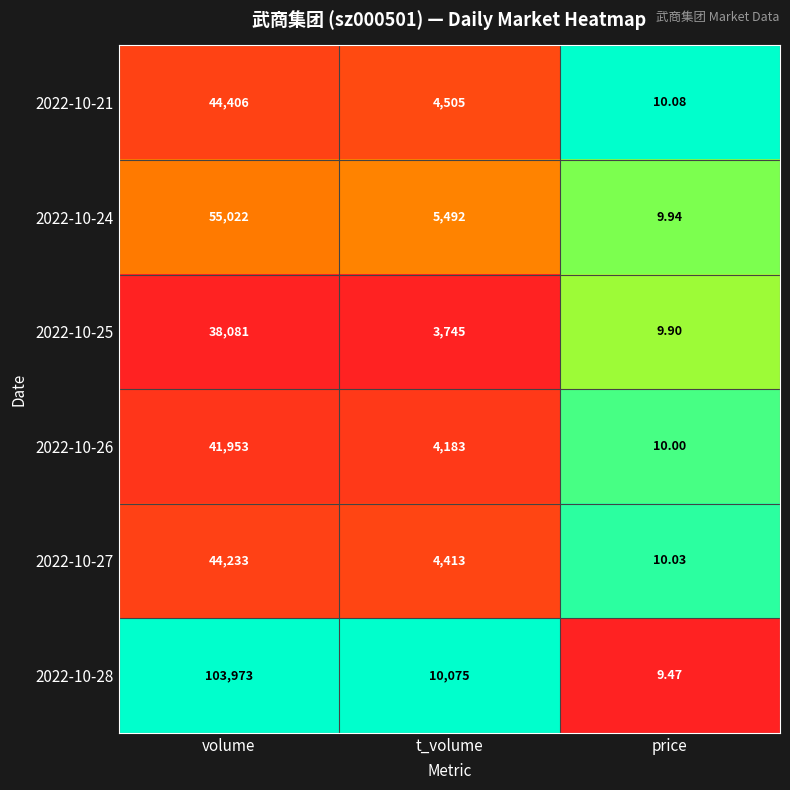

Which label corresponds to the smallest value in the chart?

price